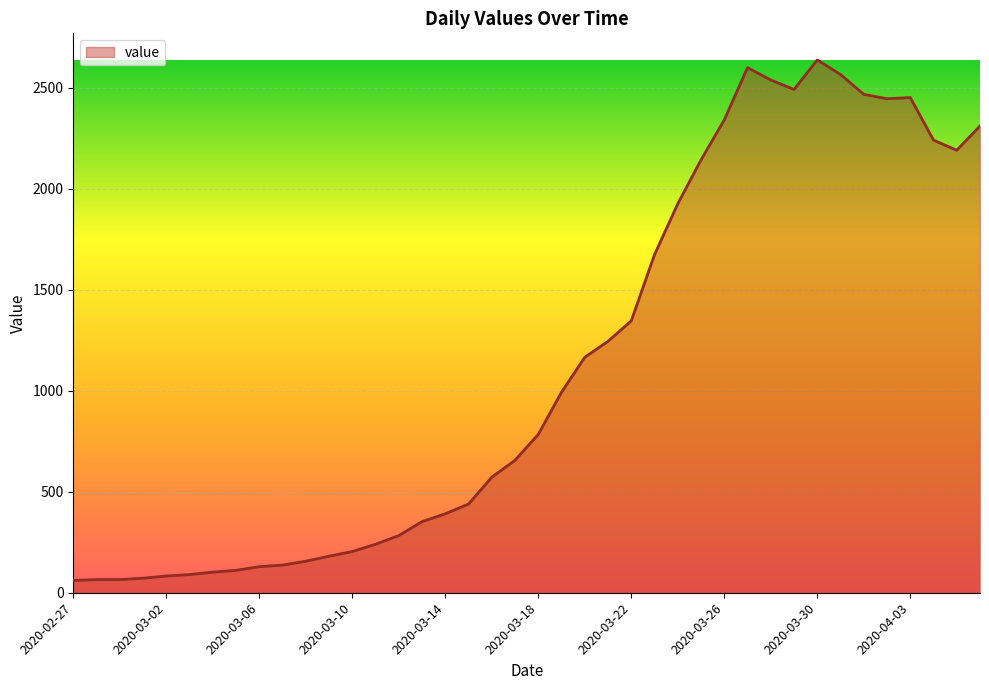

What is the difference between the maximum and minimum values?

2577